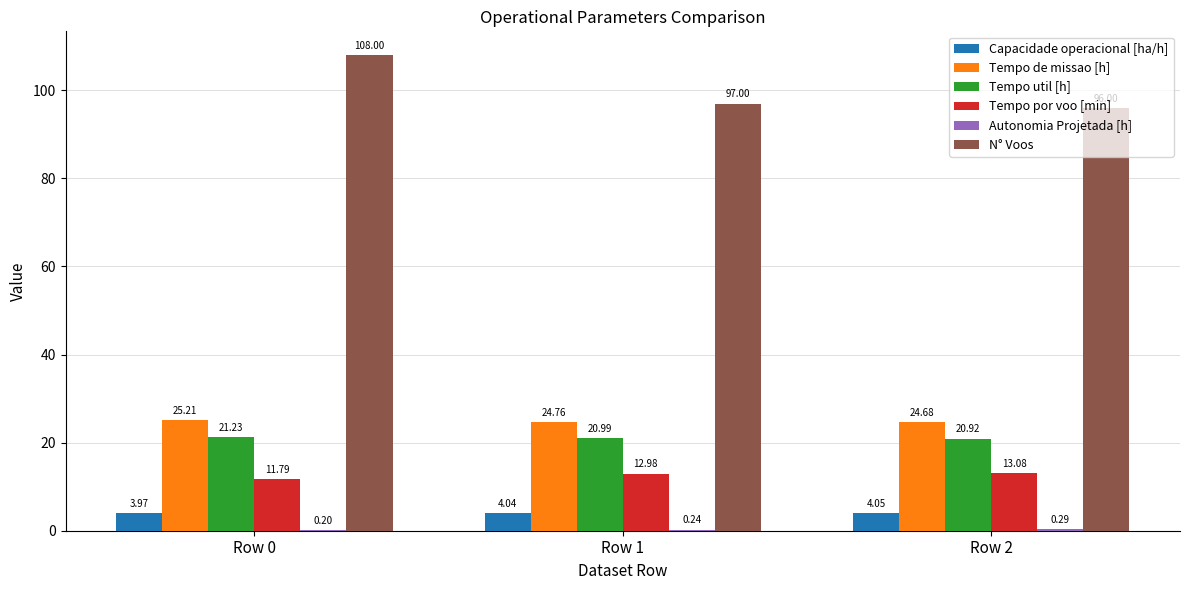

What is the sum of the Tempo por voo [min] values at Row 1 and Row 2?

26.1